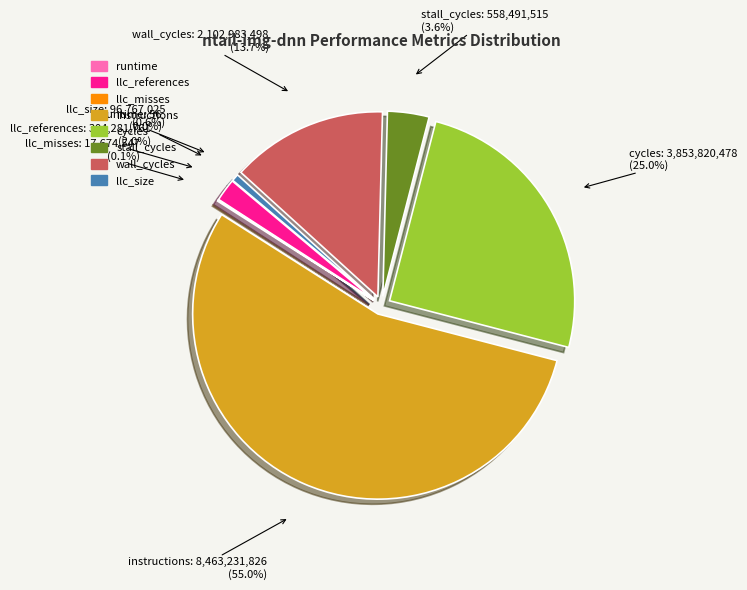

Which category has the biggest portion of the pie?

instructions